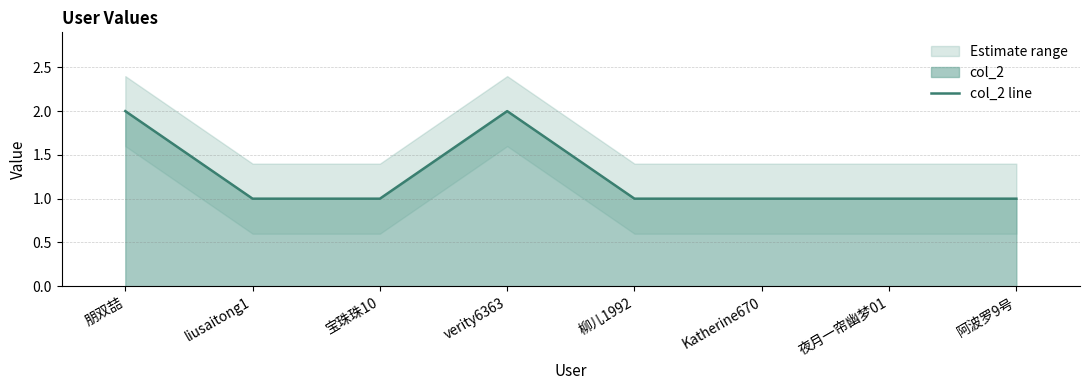

What is the difference between the values at 阿波罗9号 and verity6363?

1